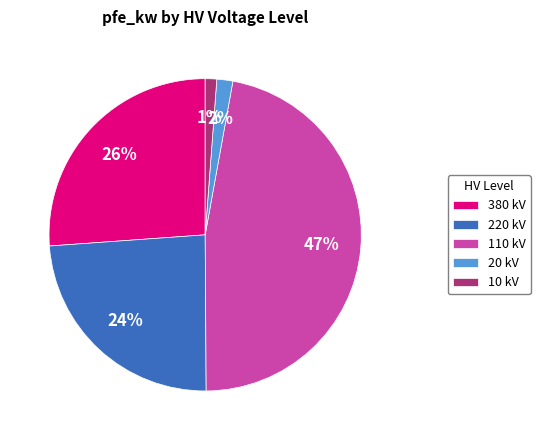

To the nearest percent, what is the difference between the 220 kV and 10 kV slice percentages?

23%